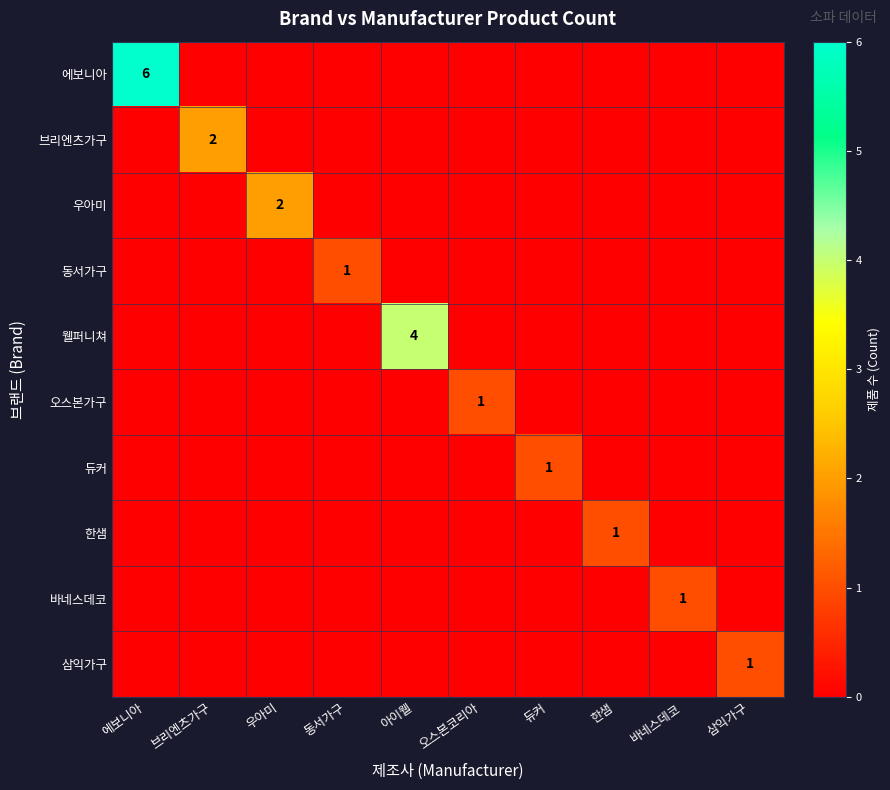

Is the value of 에보니아 at 에보니아 greater than the value of 동서가구 at 동서가구?

Yes